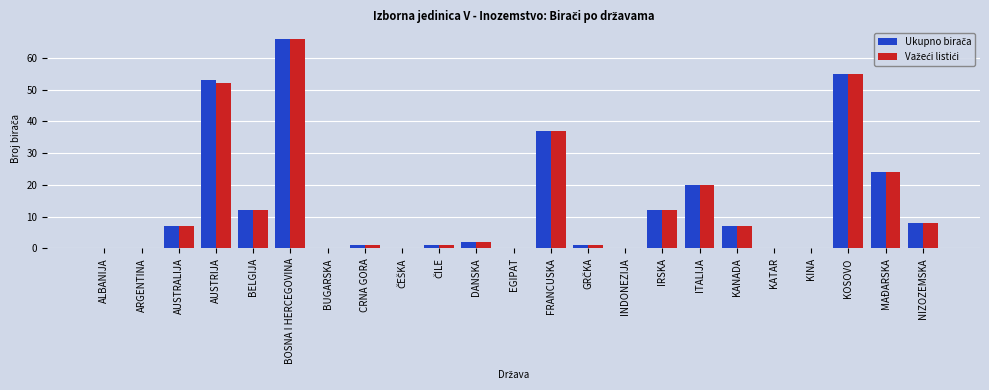

What is the total value across all series at BOSNA I HERCEGOVINA?

132